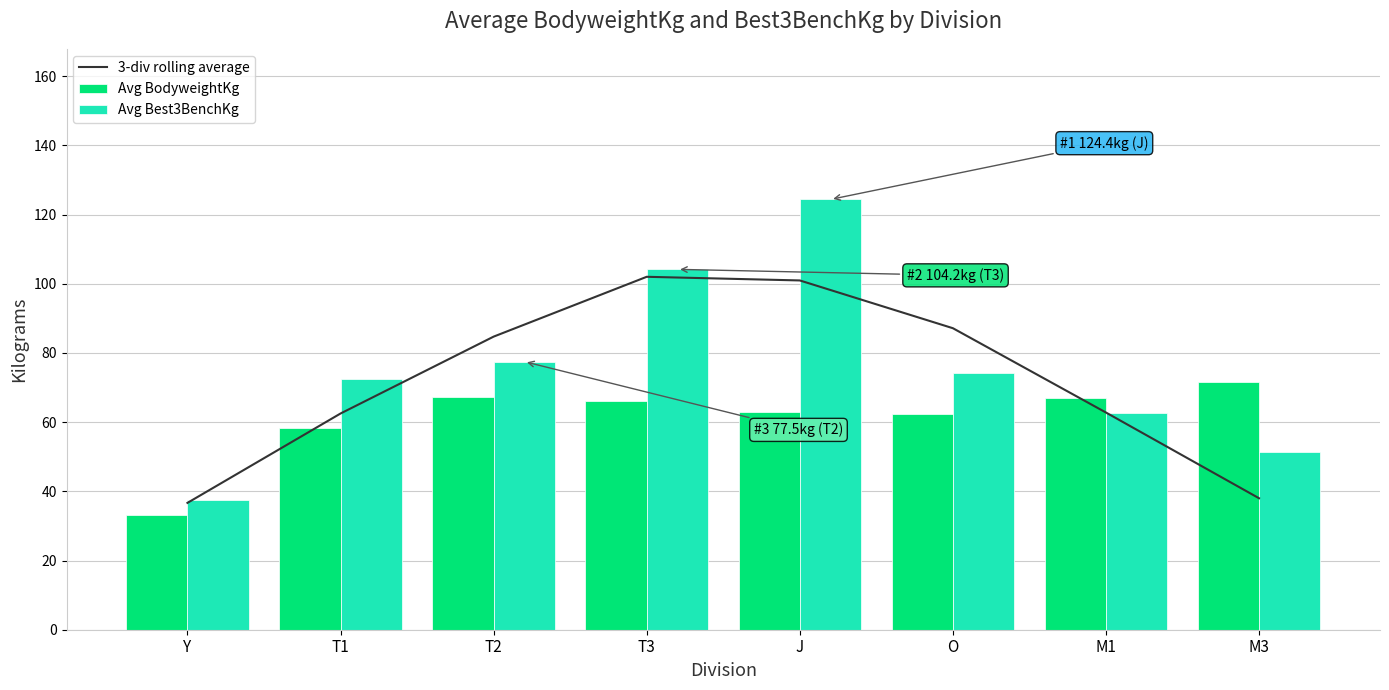

Does the chart contain any negative values?

No